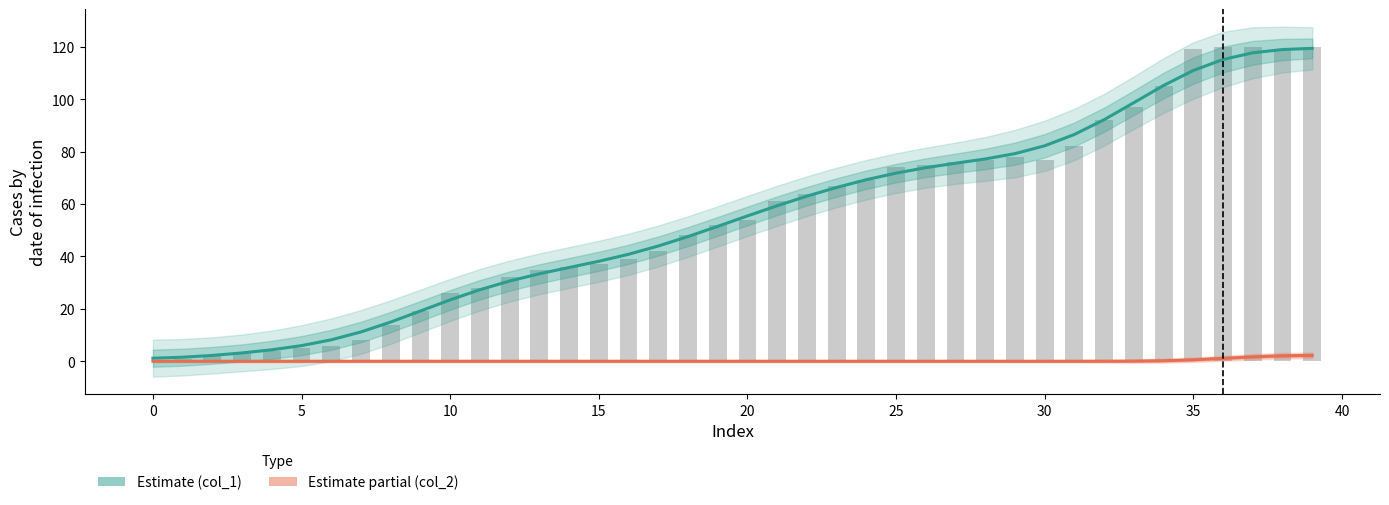

True or false: Estimate partial (col_2) has a value of 0.0 at 29.

True